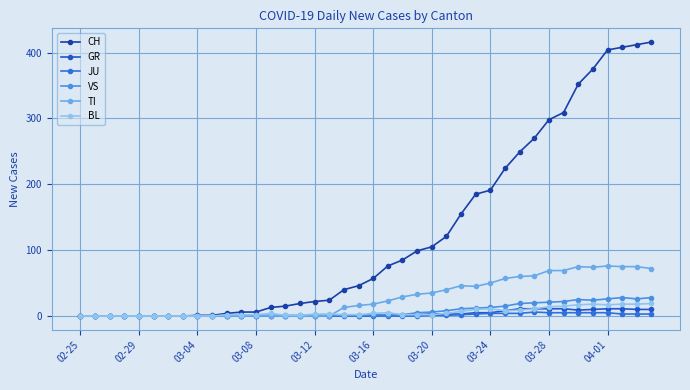

What are all the series names shown in the legend?

CH, GR, JU, VS, TI, BL